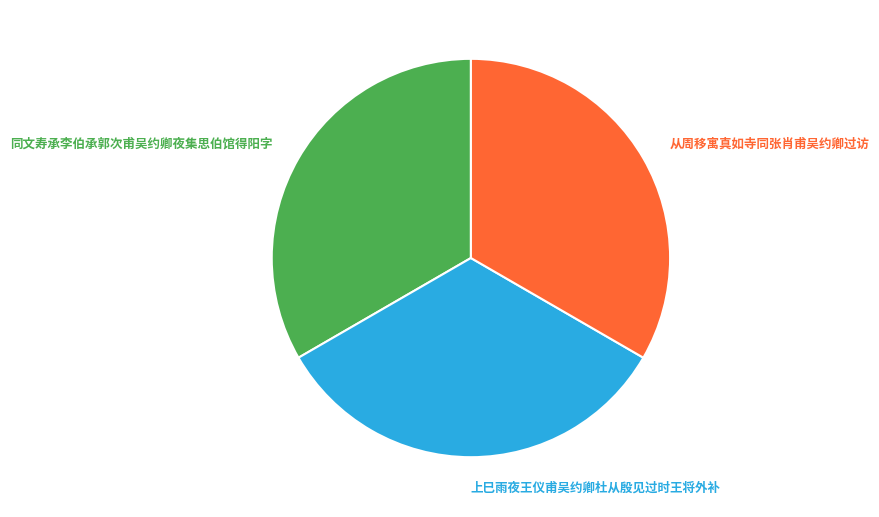

Does 从周移寓真如寺同张肖甫吴约卿过访 account for over 50% of the chart?

No